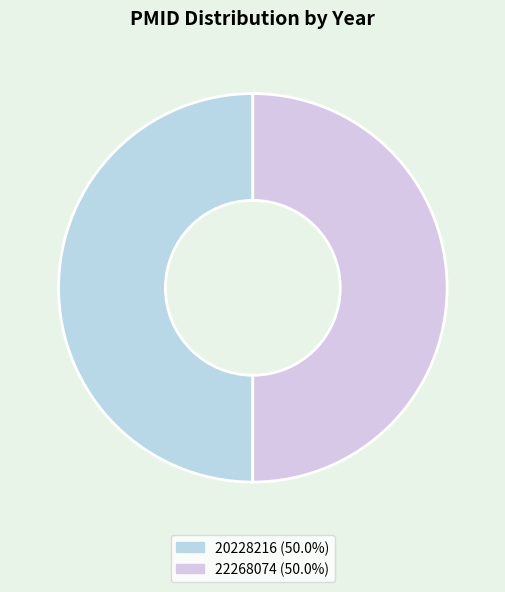

Is it true that 22268074 is 50% of the pie?

True